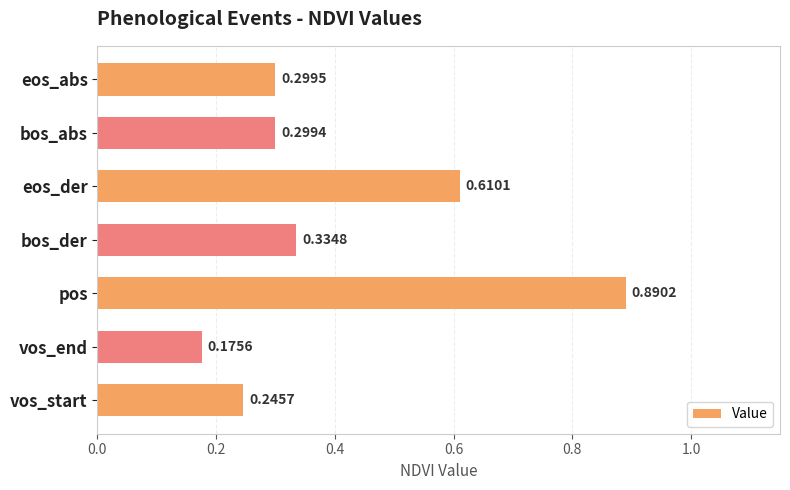

What is the sum of all values?

2.9